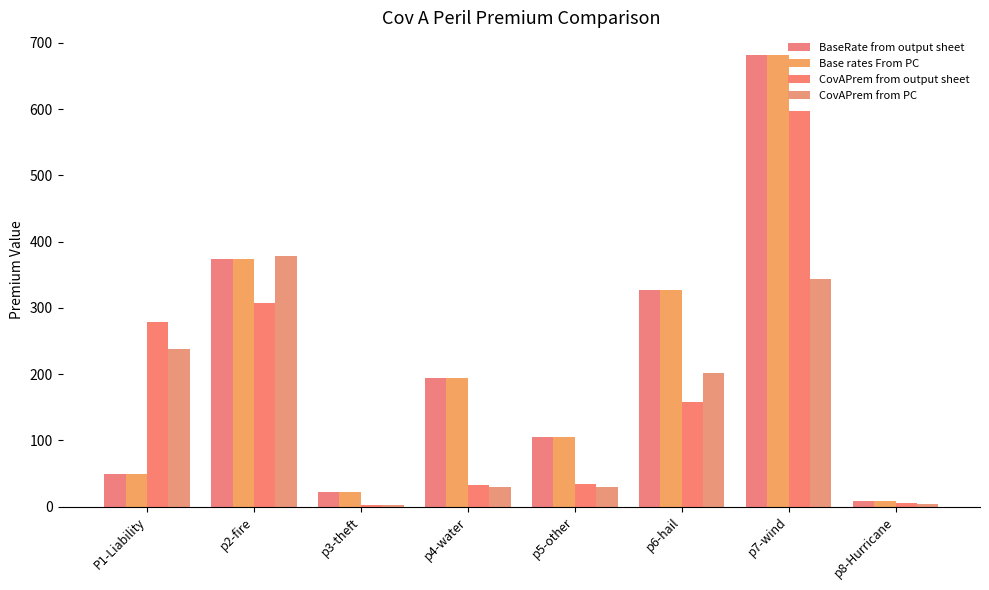

At which label does BaseRate from output sheet first exceed 194?

p2-fire